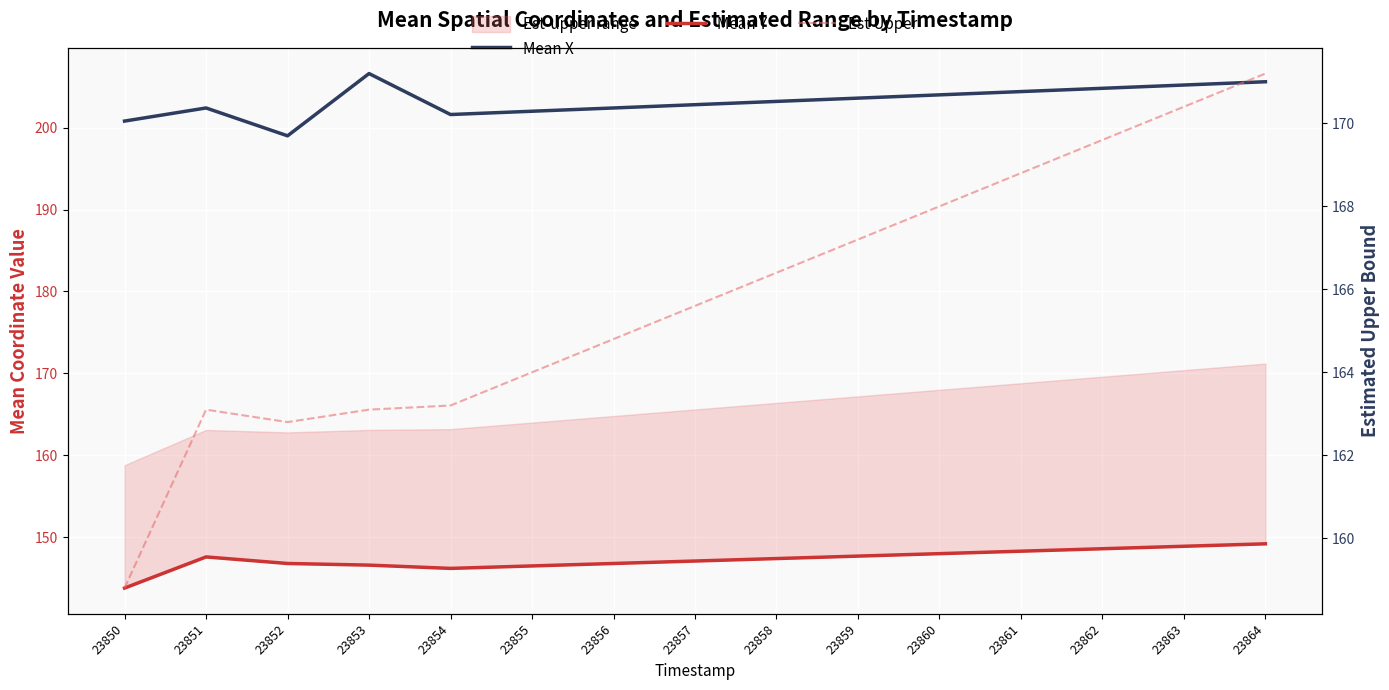

What is the difference between the Mean Y values at 23857 and 23850?

3.3